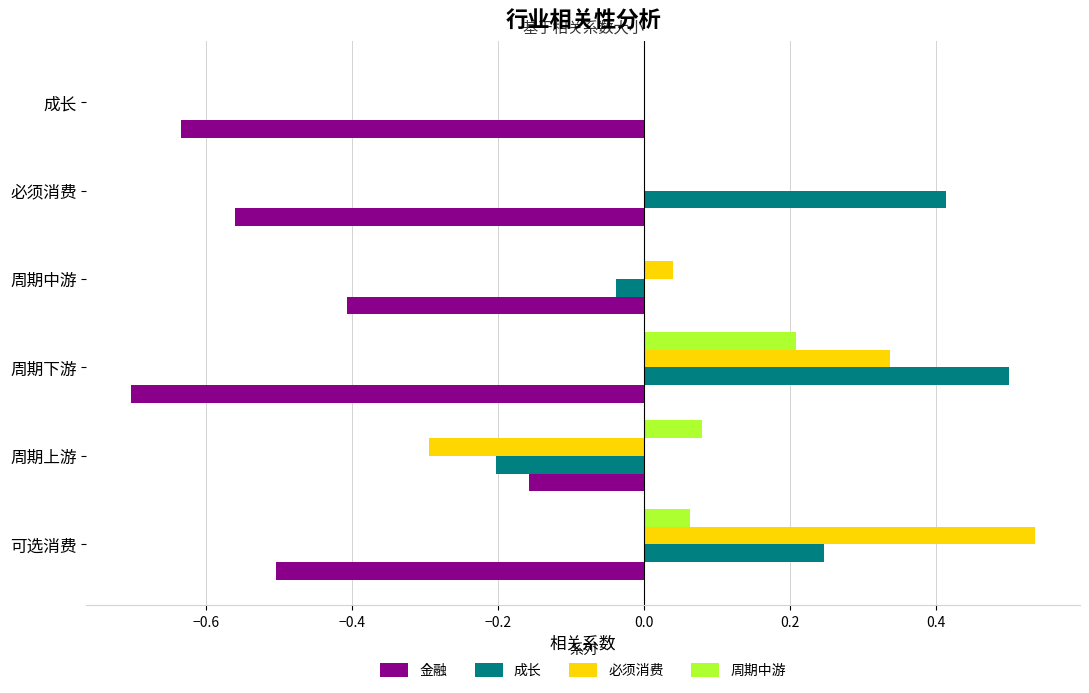

What is the sum of all 成长 values?

0.9